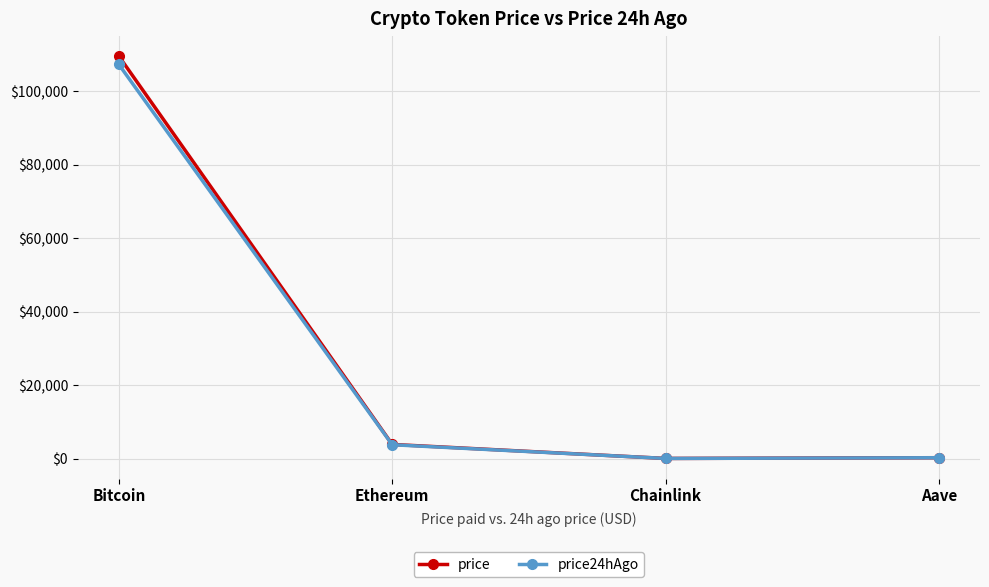

At which category is the sum across all series the highest?

Bitcoin